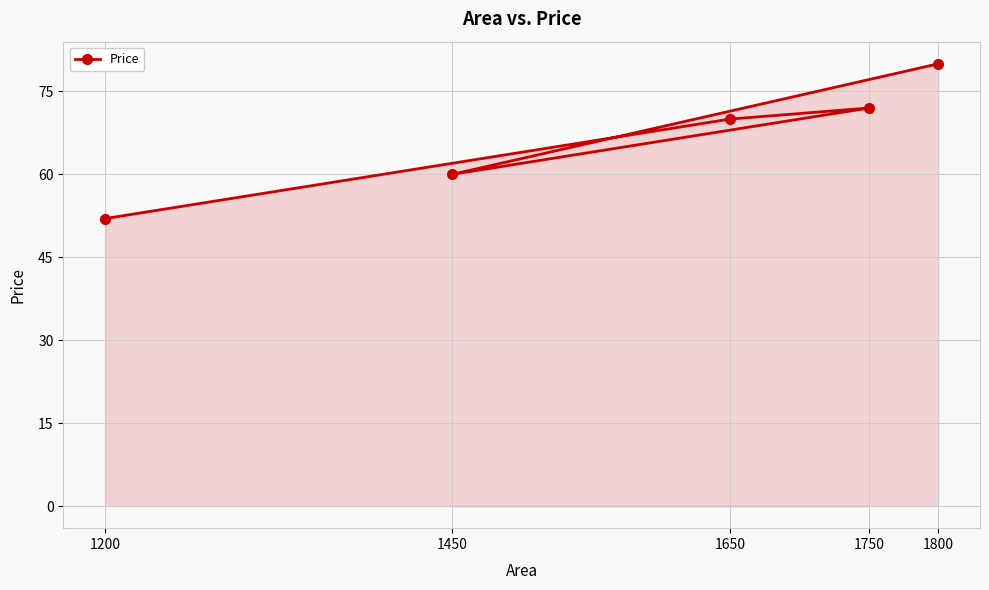

What is the average value?

67